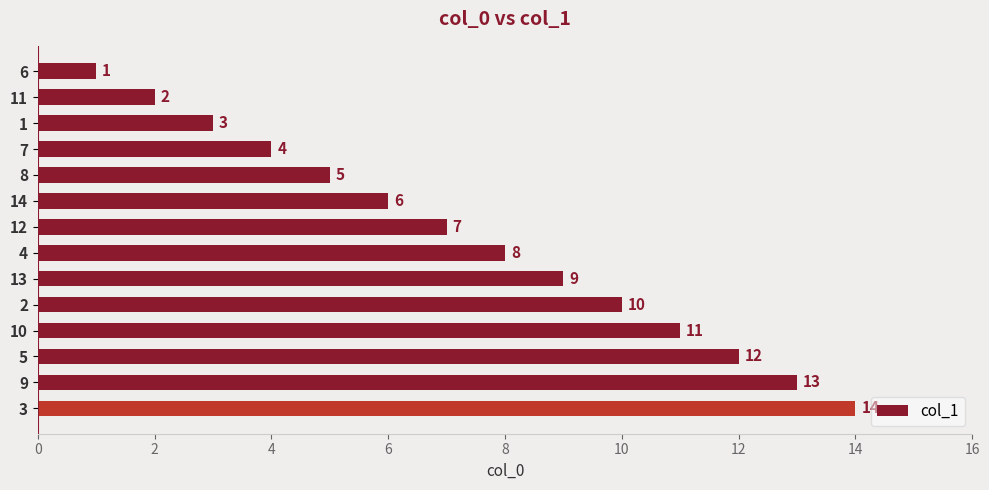

Rank the categories by value from lowest to highest.

6, 11, 1, 7, 8, 14, 12, 4, 13, 2, 10, 5, 9, 3